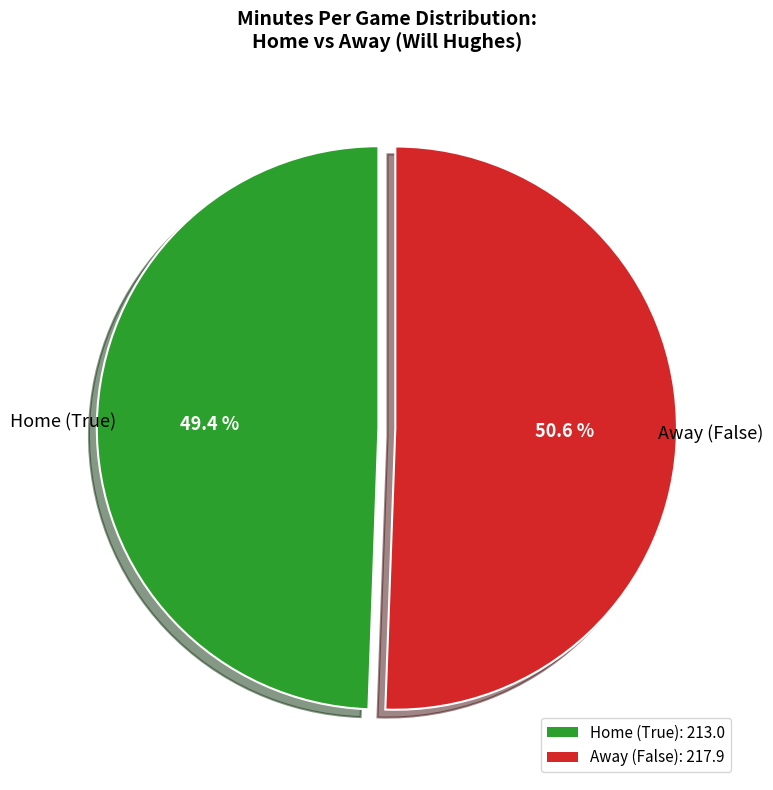

Does any single category account for the majority?

Yes